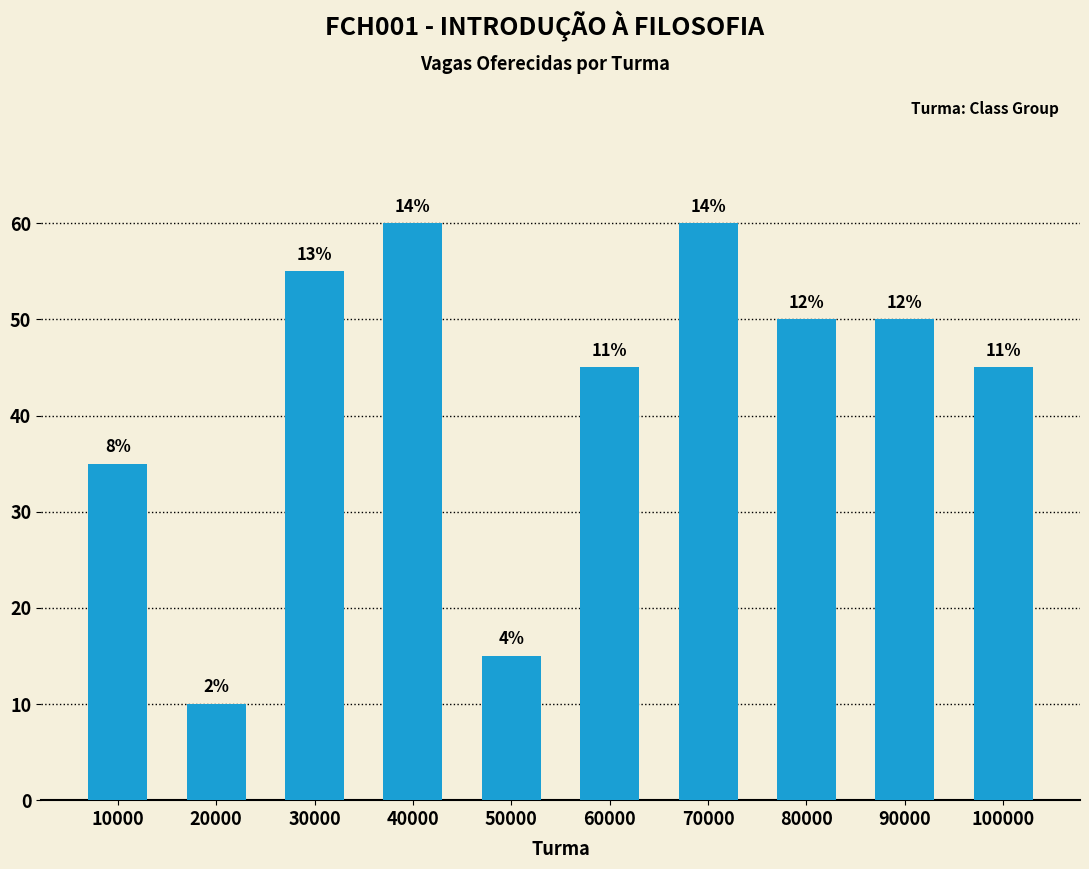

What is the ratio of the value at 70000 to the value at 40000?

1.0